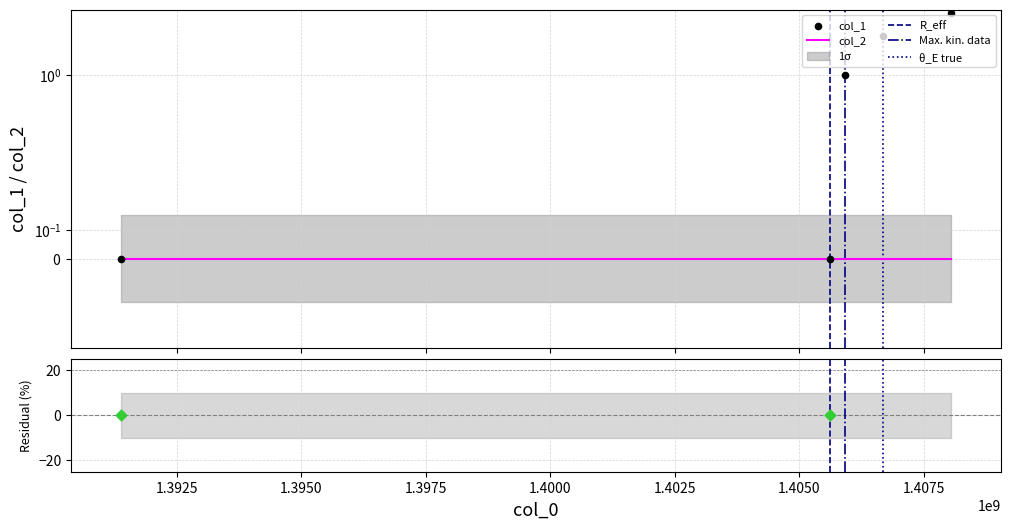

Which has a higher value, 1405915510 or 1391380140?

1405915510